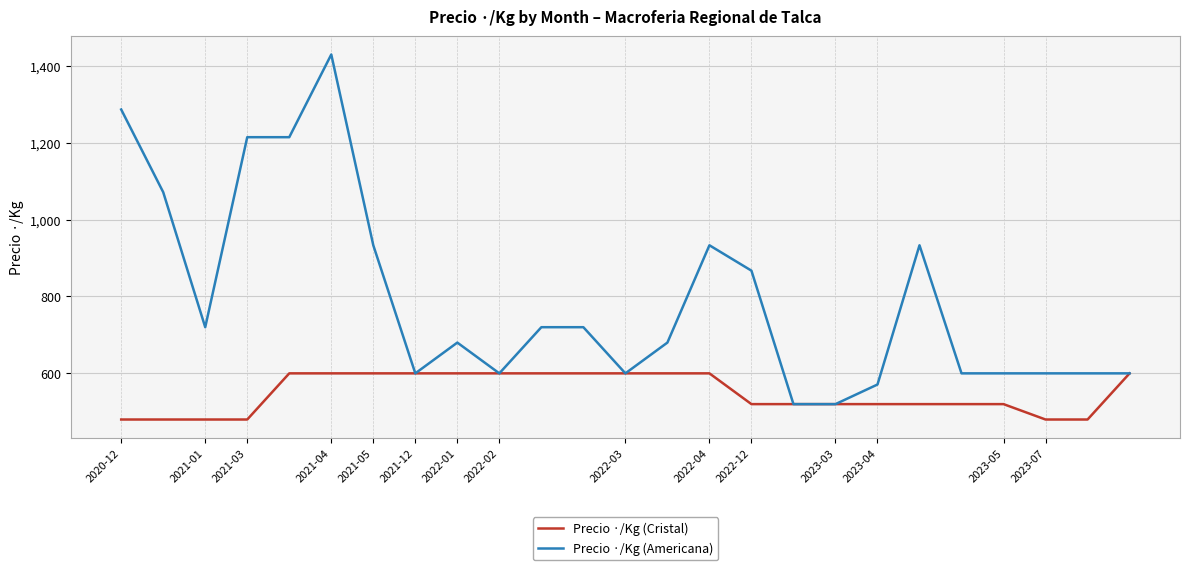

Which series has the largest total across all categories?

Precio ·/Kg (Americana)